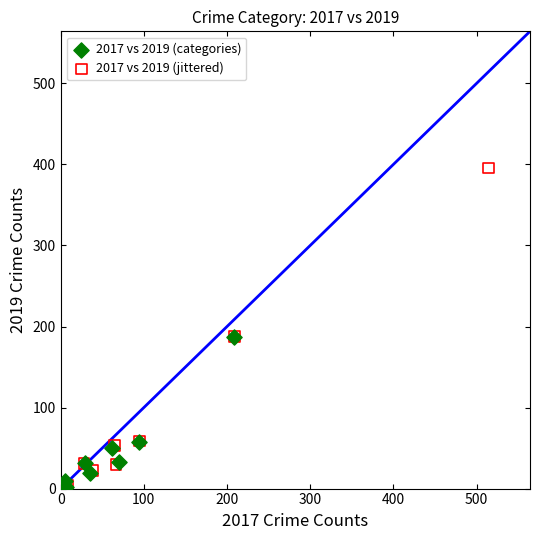

Which series has the largest Y range (max minus min)?

2017 vs 2019 (jittered)